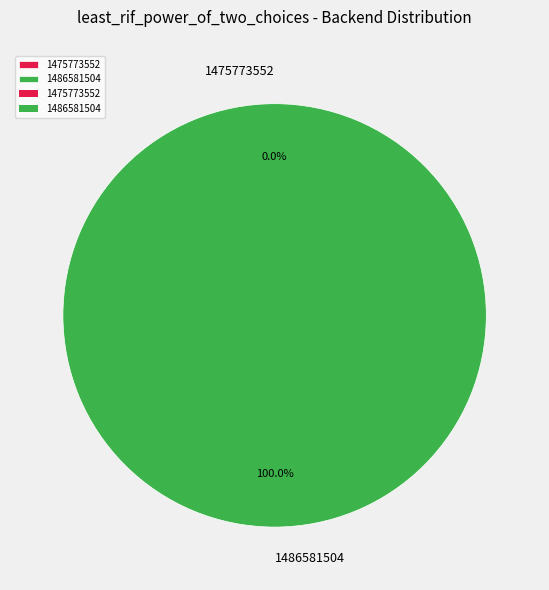

Is there any slice that represents more than half of the pie?

Yes